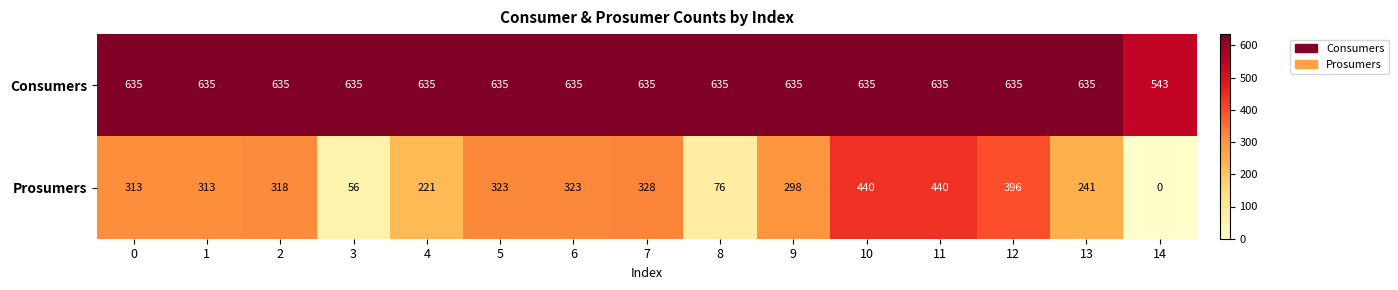

What is the average value of the Prosumers series?

272